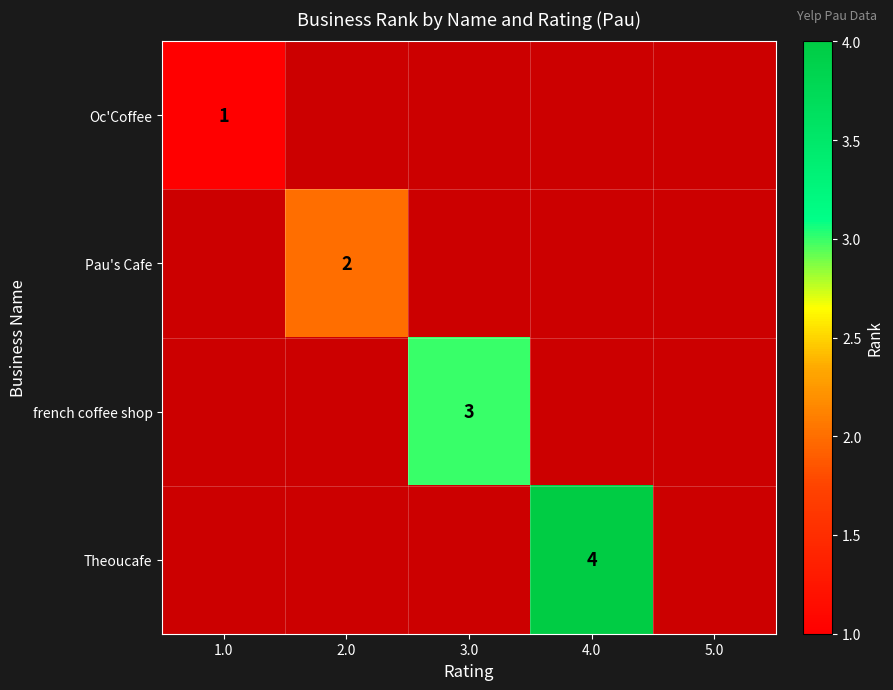

Is it true that Theoucafe equals 2 at 4.0?

False